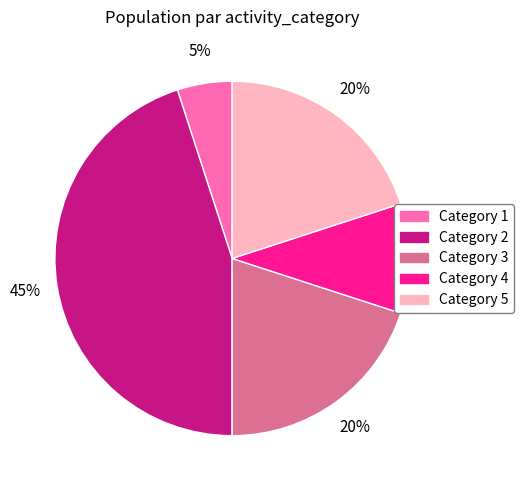

Is there any slice that represents more than half of the pie?

No